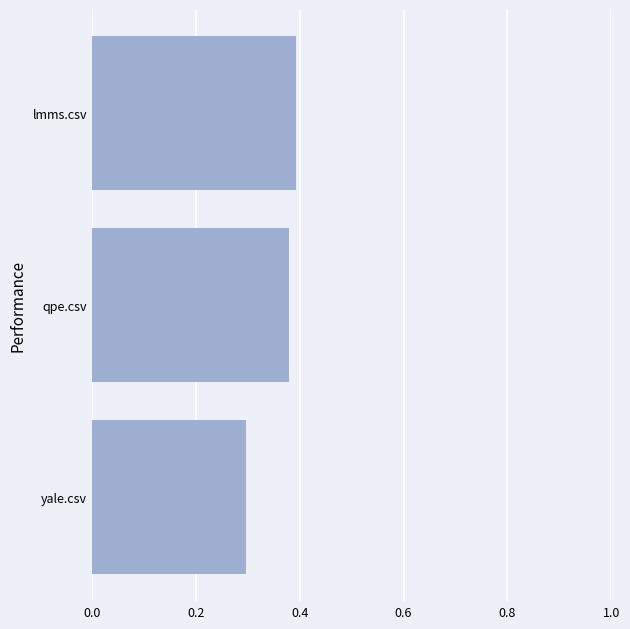

True or false: the data shows 0.5 at qpe.csv.

False